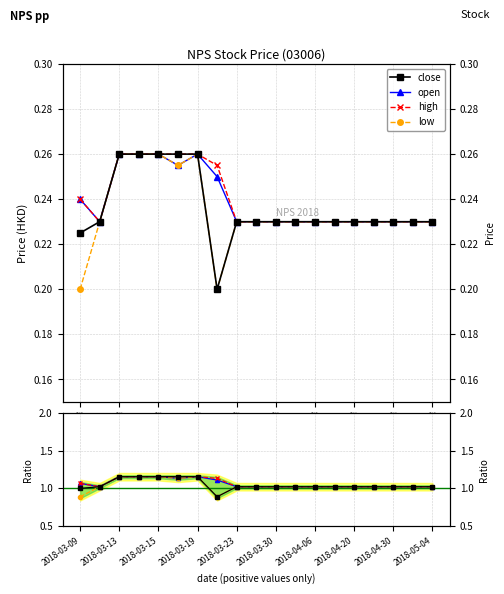

The value of low at 2018-03-12 is 0.2. True or false?

True